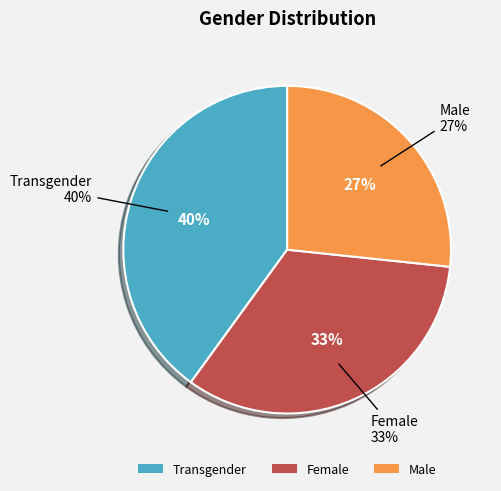

Is there any slice that represents more than half of the pie?

No